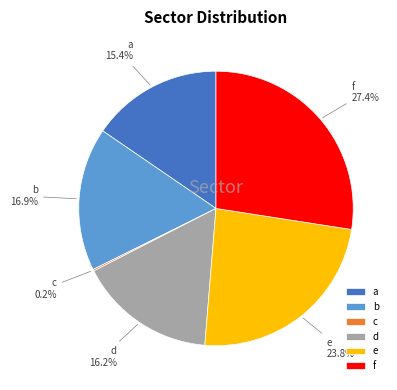

To the nearest percent, what is the difference between the largest and smallest slice percentages?

27%